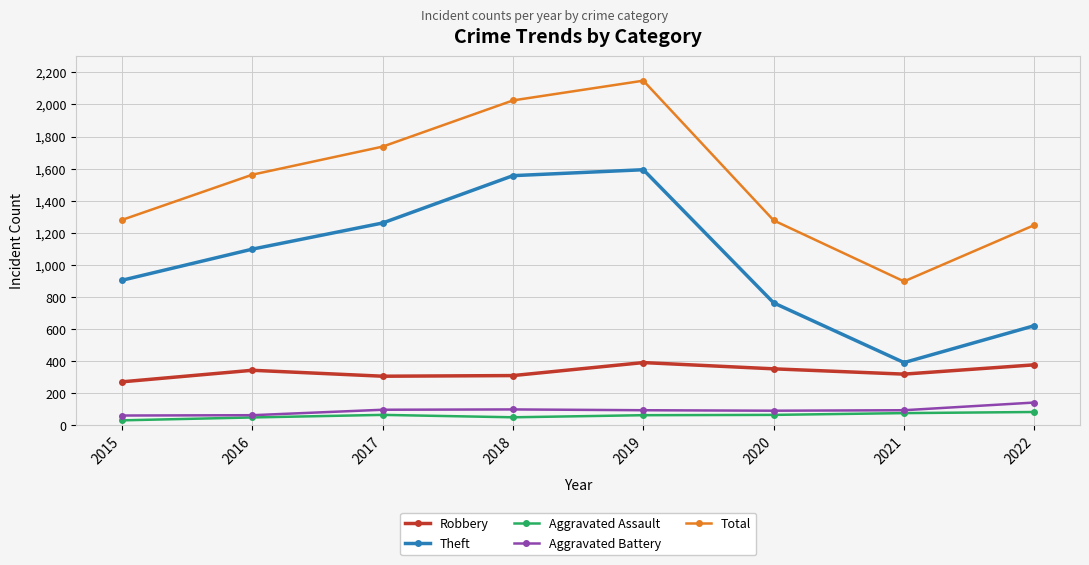

True or false: Total and Aggravated Assault intersect in this chart.

False